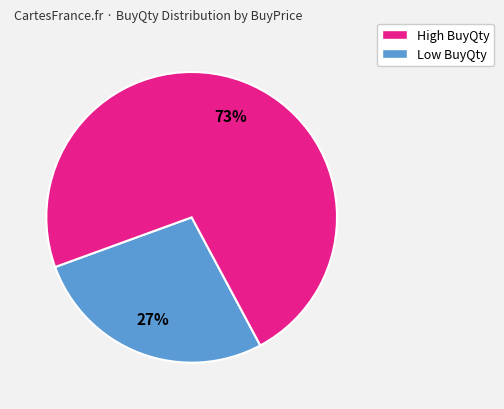

Does any single category account for the majority?

Yes